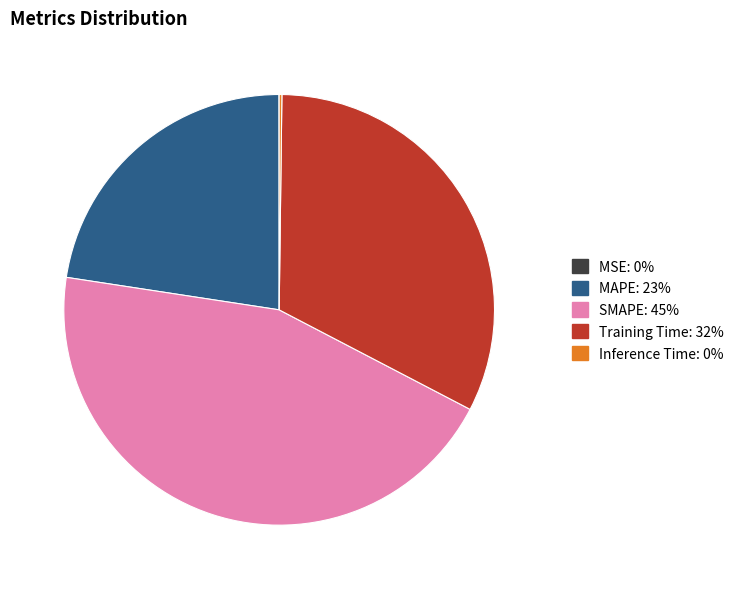

Which has a higher value, SMAPE or MAPE?

SMAPE